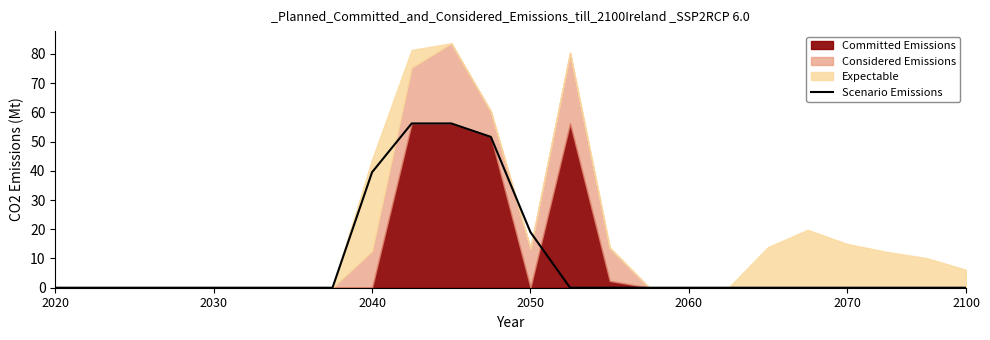

How many values are above zero?

5